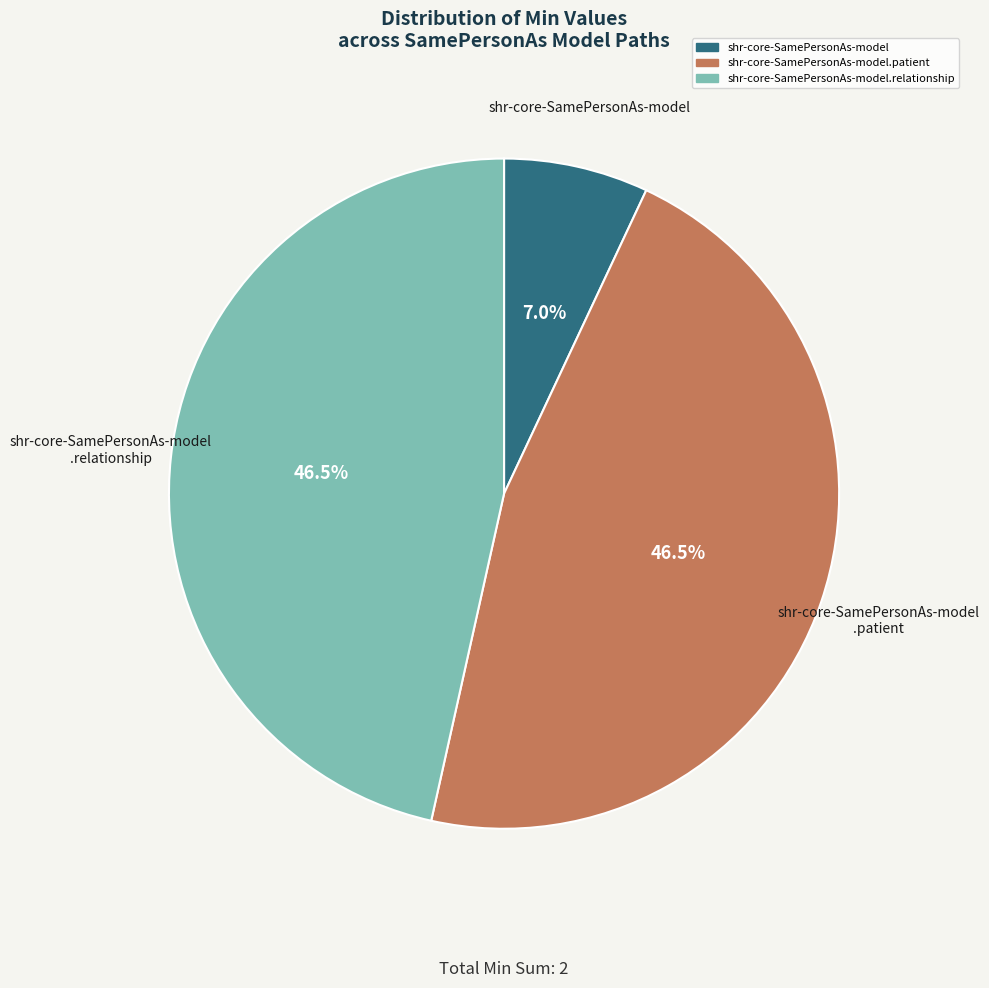

To the nearest percent, what is the difference between the largest and smallest slice percentages?

40%